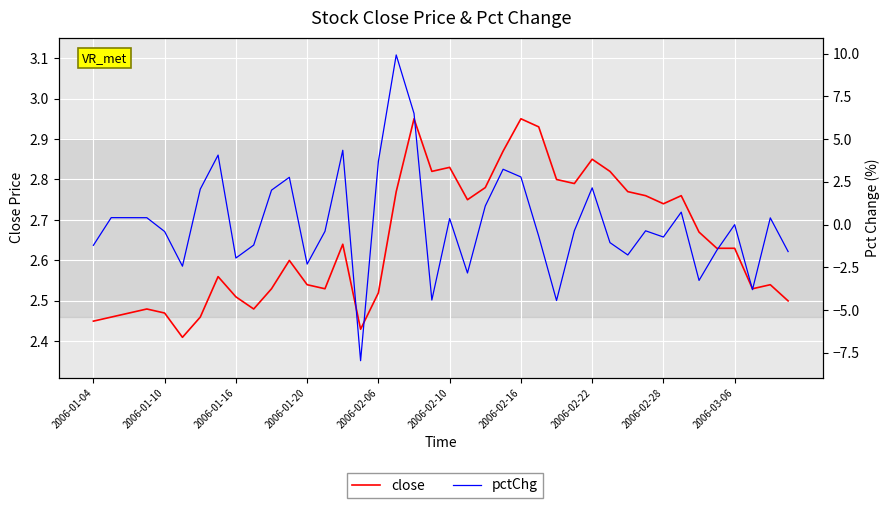

Reading left to right, list all the values displayed in this chart.

close: 2.5	2.5	2.5	2.5	2.5	2.4	2.5	2.6	2.5	2.5	2.5	2.6	2.5	2.5	2.6	2.4	2.5	2.8	3.0	2.8	2.8	2.8	2.8	2.9	3.0	2.9	2.8	2.8	2.9	2.8	2.8	2.8	2.7	2.8	2.7	2.6	2.6	2.5	2.5	2.5
pctChg: -1.2	0.4	0.4	0.4	-0.4	-2.4	2.1	4.1	-2.0	-1.2	2.0	2.8	-2.3	-0.4	4.3	-8.0	3.7	9.9	6.5	-4.4	0.4	-2.8	1.1	3.2	2.8	-0.7	-4.4	-0.4	2.2	-1.1	-1.8	-0.4	-0.7	0.7	-3.3	-1.5	0.0	-3.8	0.4	-1.6